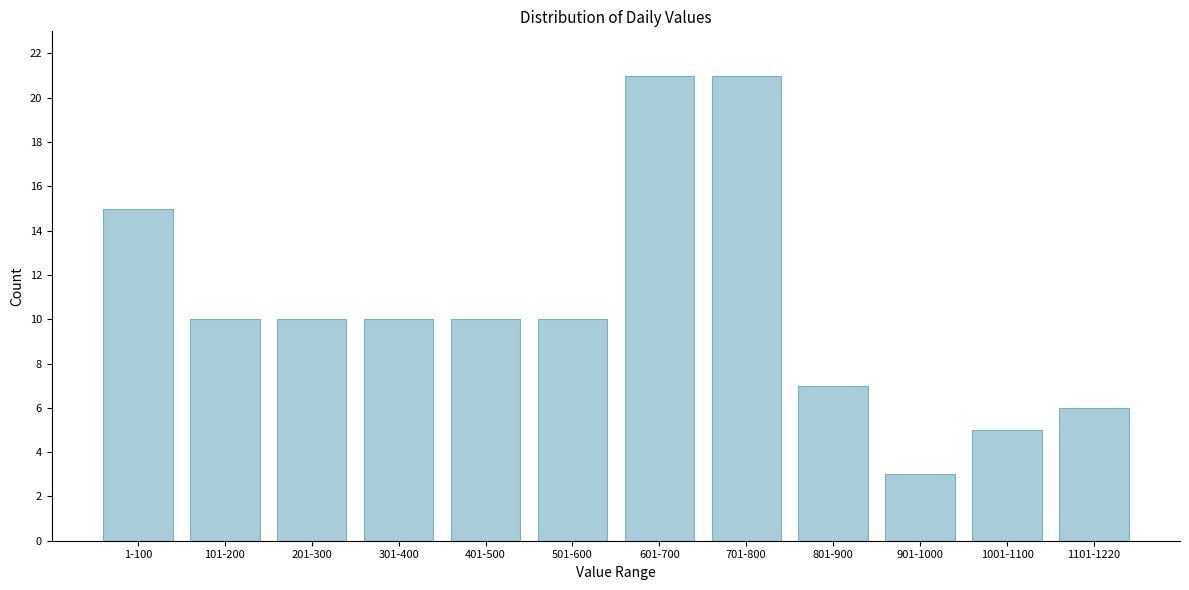

Reading left to right, extract all data points from this chart.

1-100=15	101-200=10	201-300=10	301-400=10	401-500=10	501-600=10	601-700=21	701-800=21	801-900=7	901-1000=3	1001-1100=5	1101-1220=6